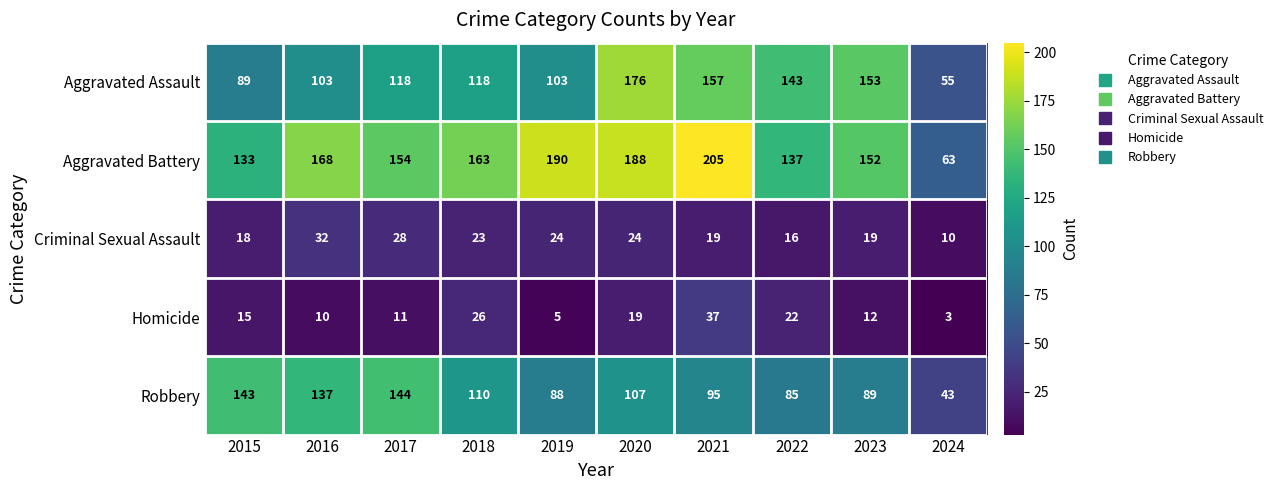

The Criminal Sexual Assault series shows 18 at 2024. True or false?

False